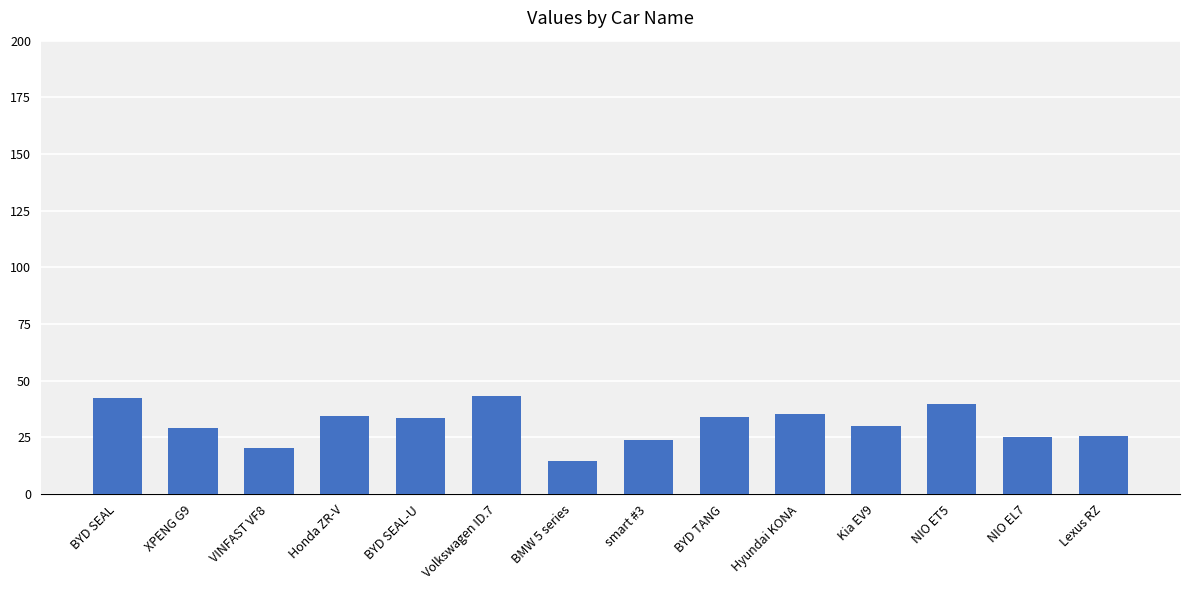

What is the sum of all values?

431.5